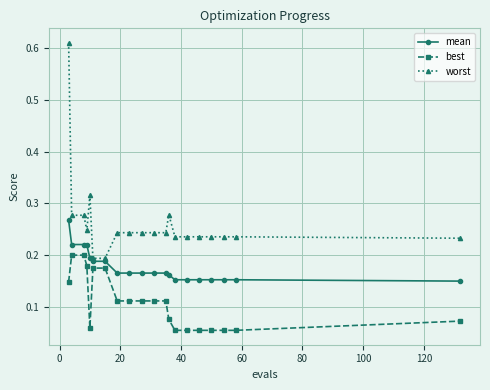

Count the worst values in the range 0 to 1.

20